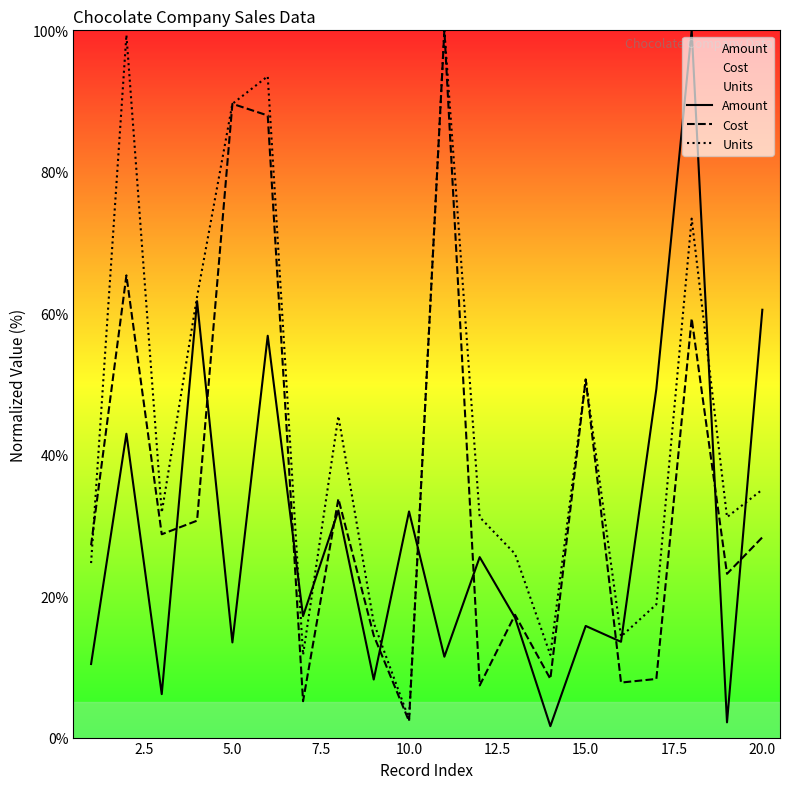

What is the greatest value displayed?

100.0